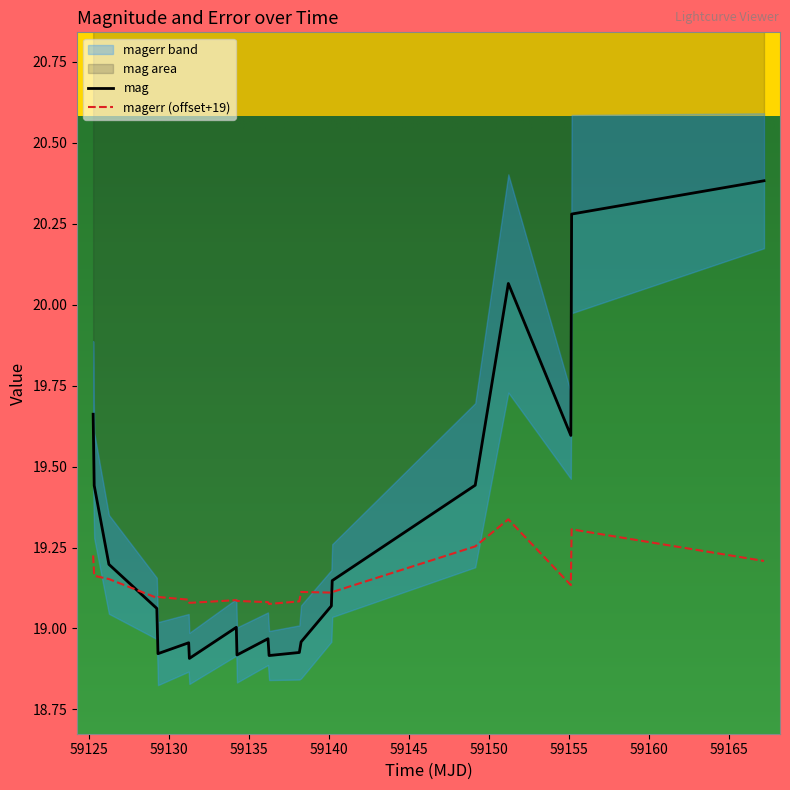

How many values in the mag series are below 19?

8